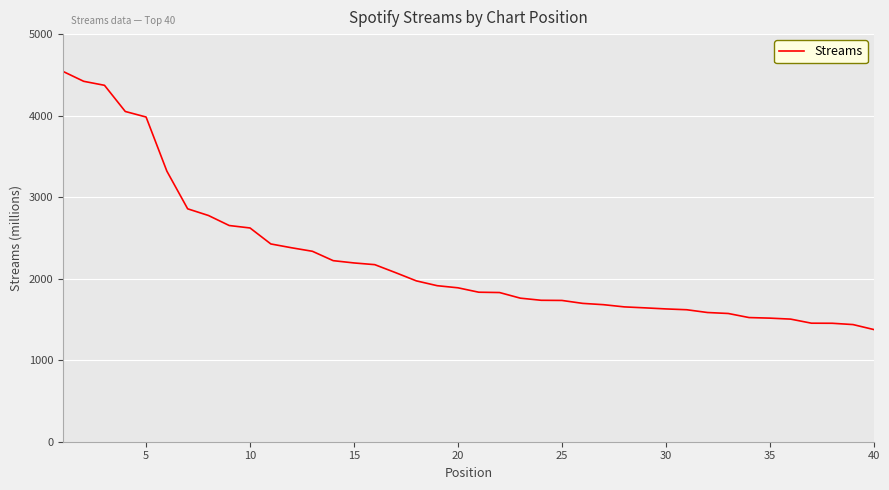

What is the maximum value shown in the chart?

4543